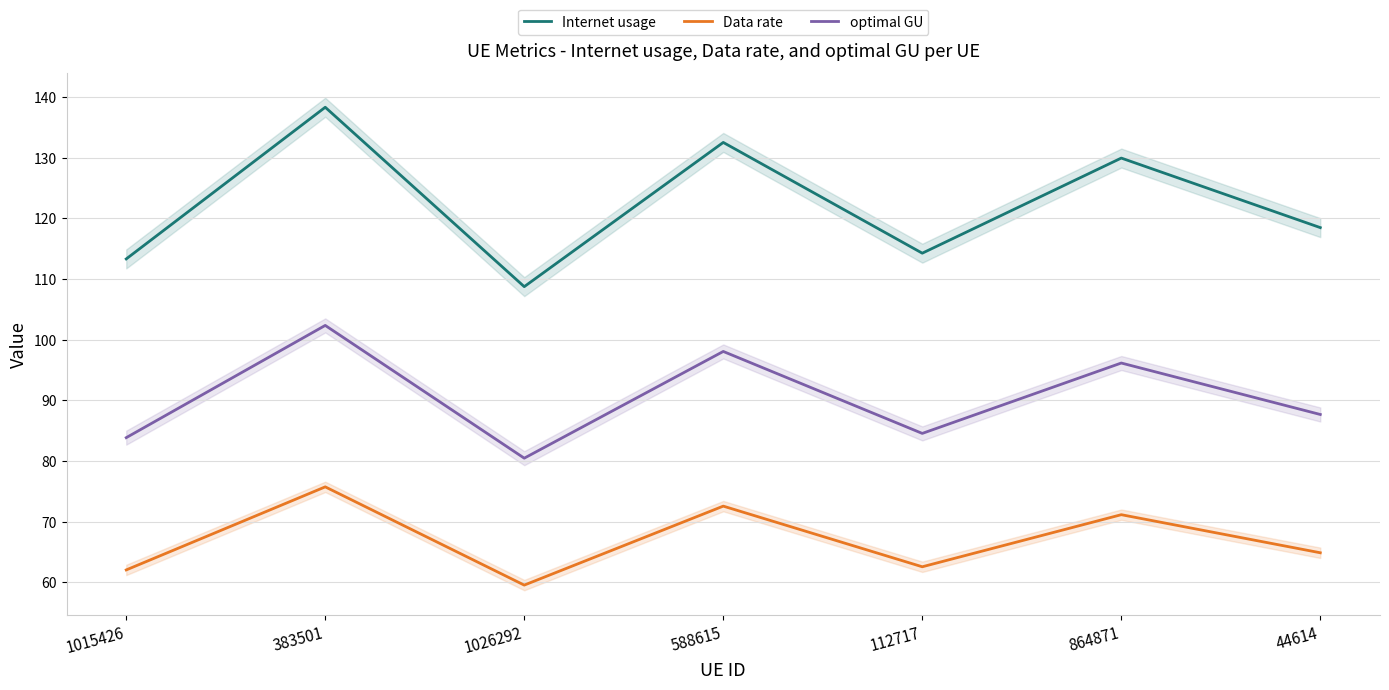

True or false: Data rate and optimal GU cross at least once.

False